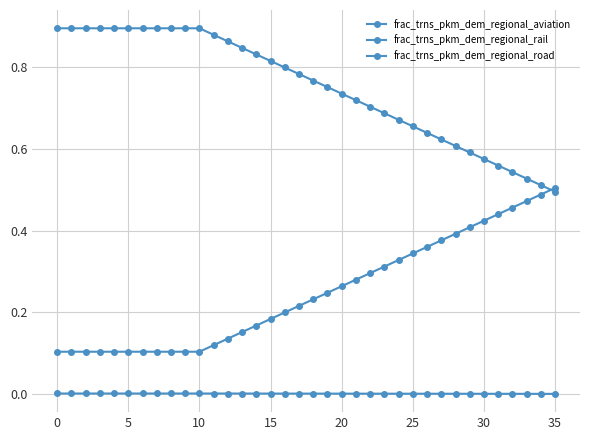

How many frac_trns_pkm_dem_regional_rail values are between 0 and 1?

36